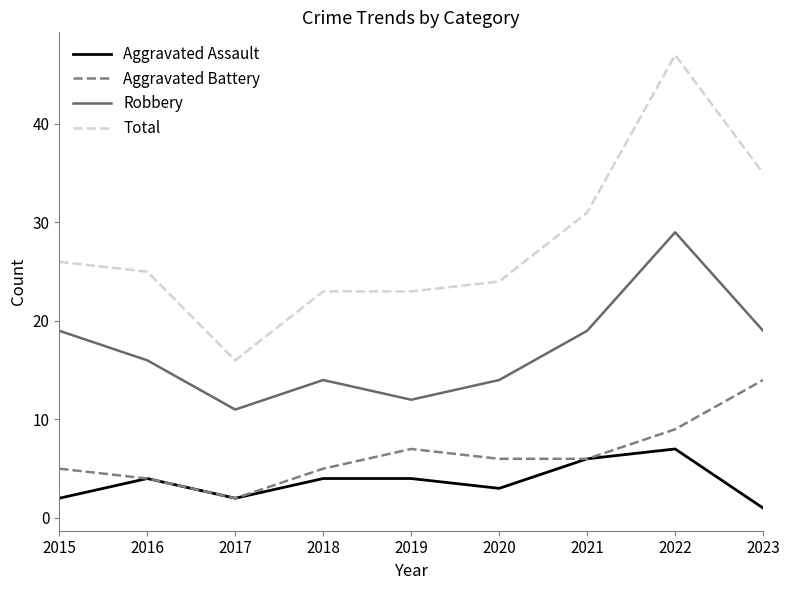

Which category has the lowest value in the Aggravated Battery series?

2017